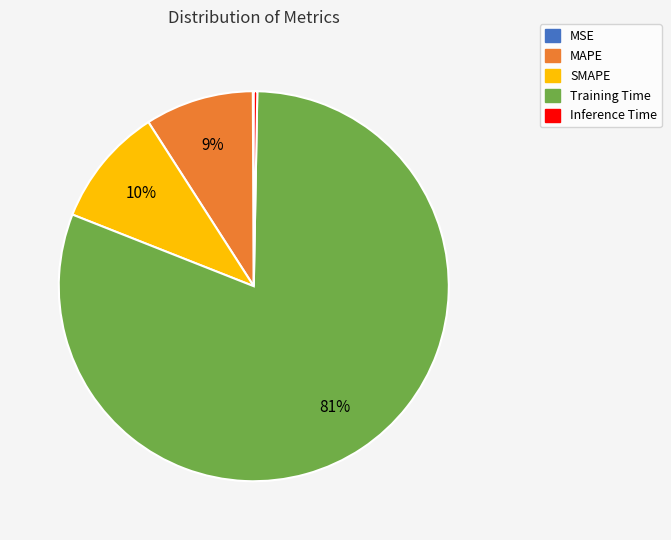

What percentage is the Training Time slice, to the nearest percent?

81%